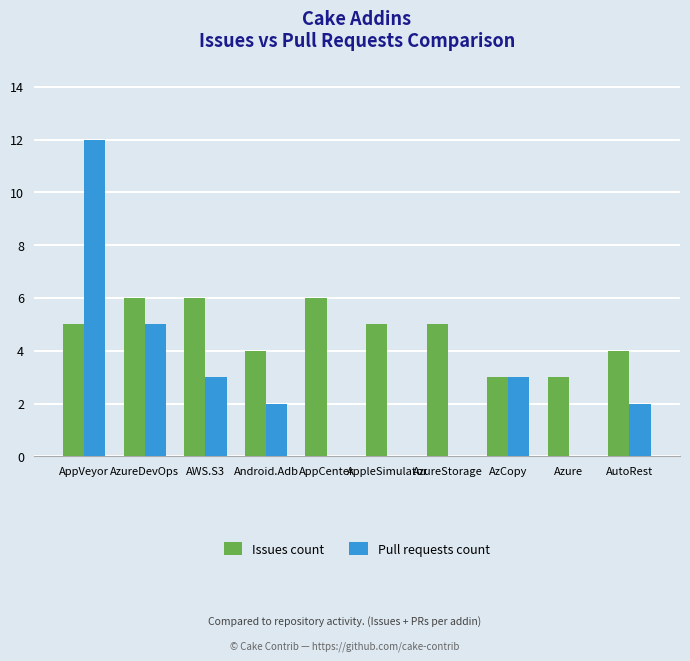

At which category is the sum across all series the highest?

AppVeyor